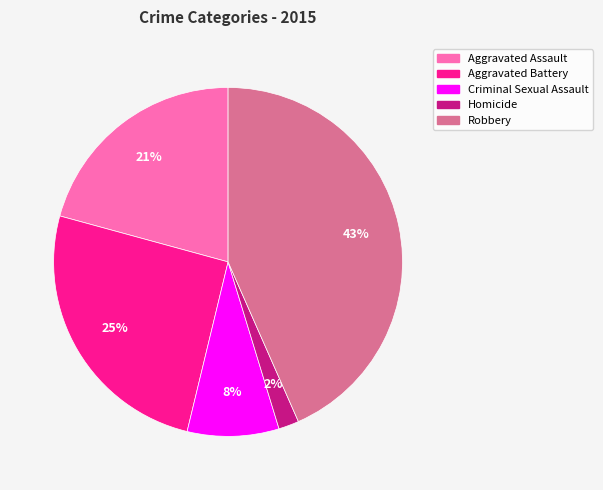

To the nearest percent, what is the difference between the Criminal Sexual Assault and Aggravated Battery slice percentages?

17%